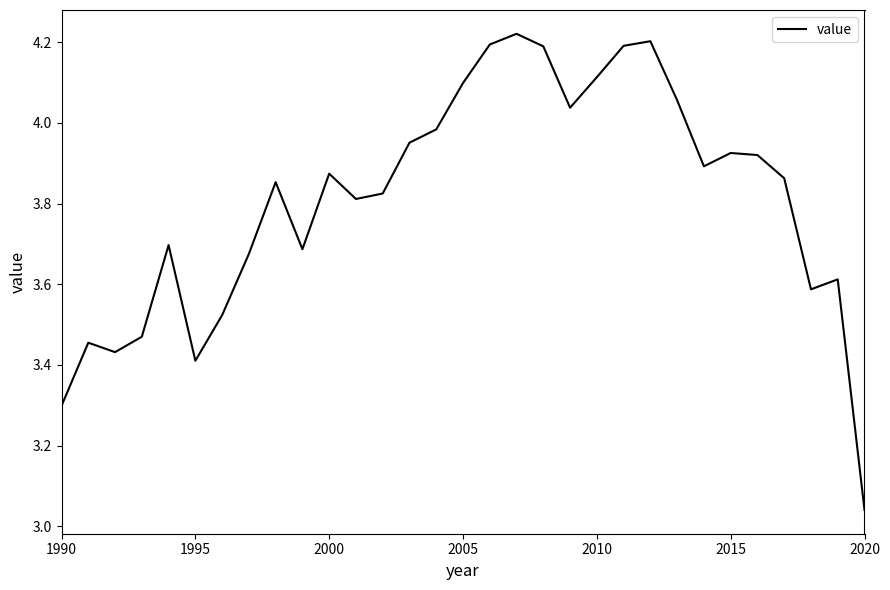

What is the value of the 10th point from the left?

3.7